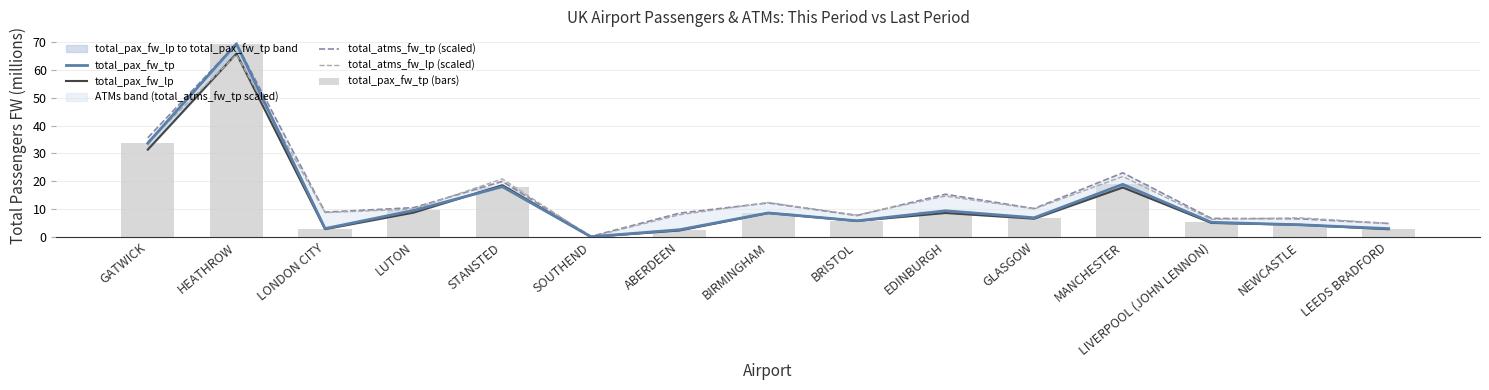

Which series has the largest range (max minus min)?

total_pax_fw_tp